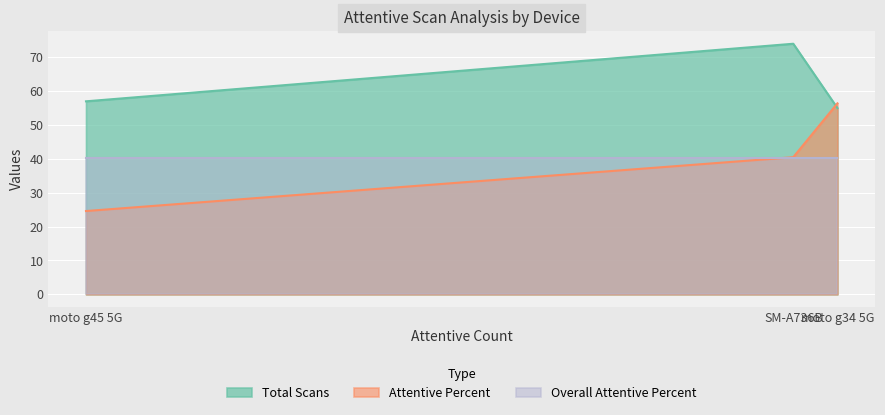

Which series has the largest total across all categories?

Total Scans